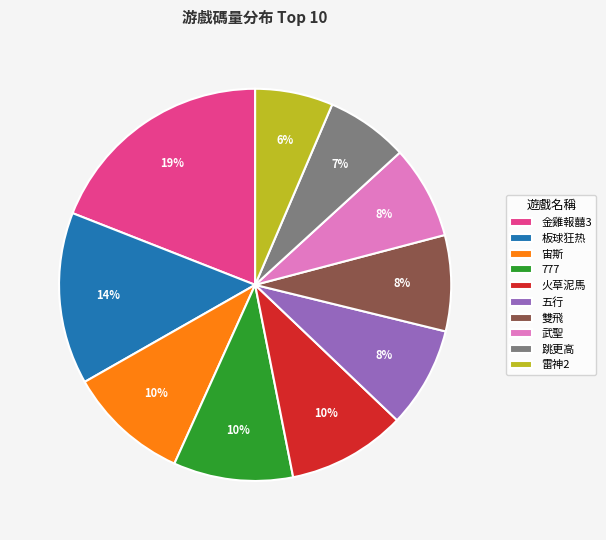

What is the ratio of the value at 跳更高 to the value at 金雞報囍3?

0.4